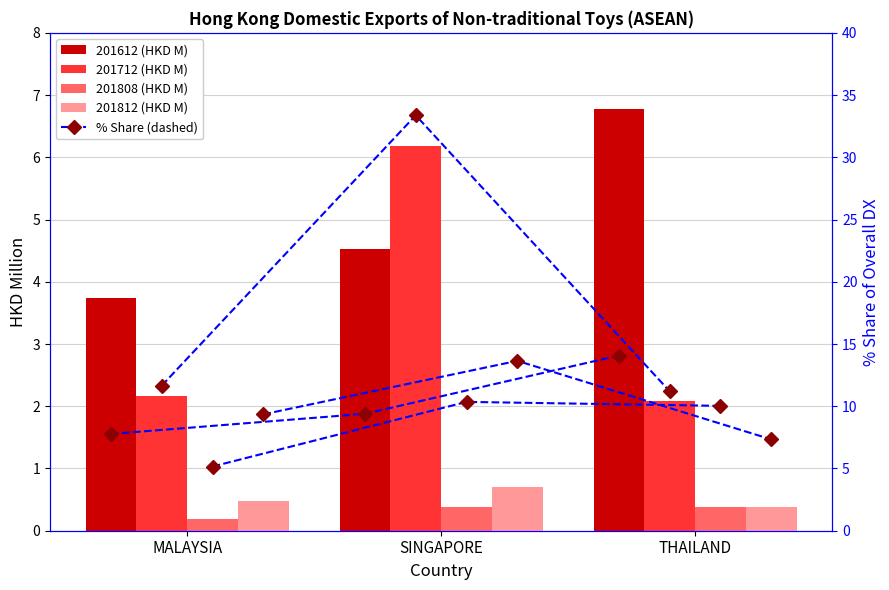

Which label corresponds to the smallest value in the chart?

MALAYSIA